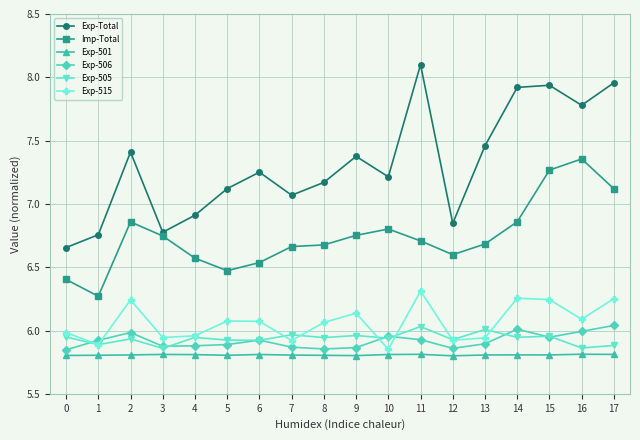

What is the total value across all series at 15?

39.2